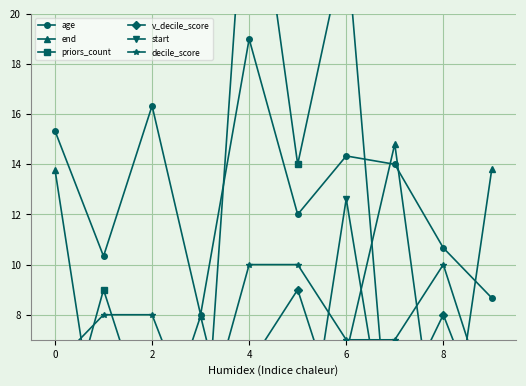

True or false: priors_count has a value of 1.0 at 9.

True